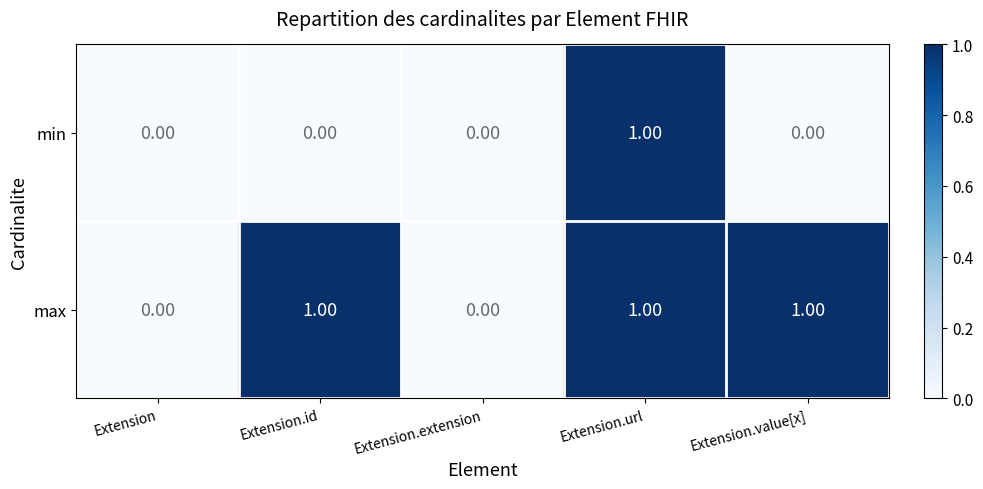

What is the sum of all max values?

3